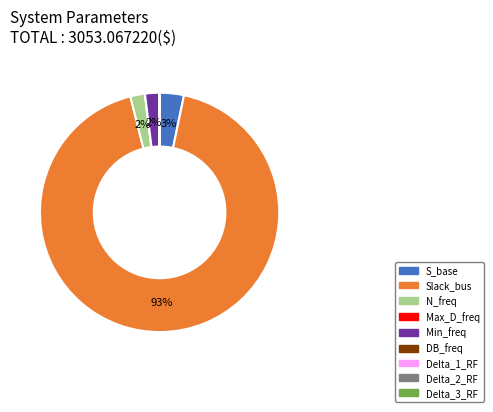

Is it true that N_freq is 10% of the pie?

False